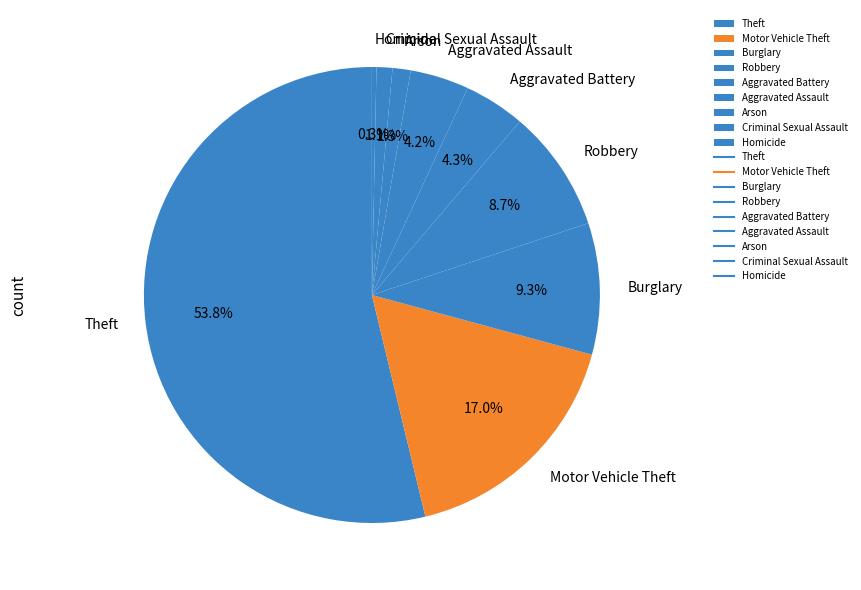

To the nearest percent, what portion does Criminal Sexual Assault represent?

1%